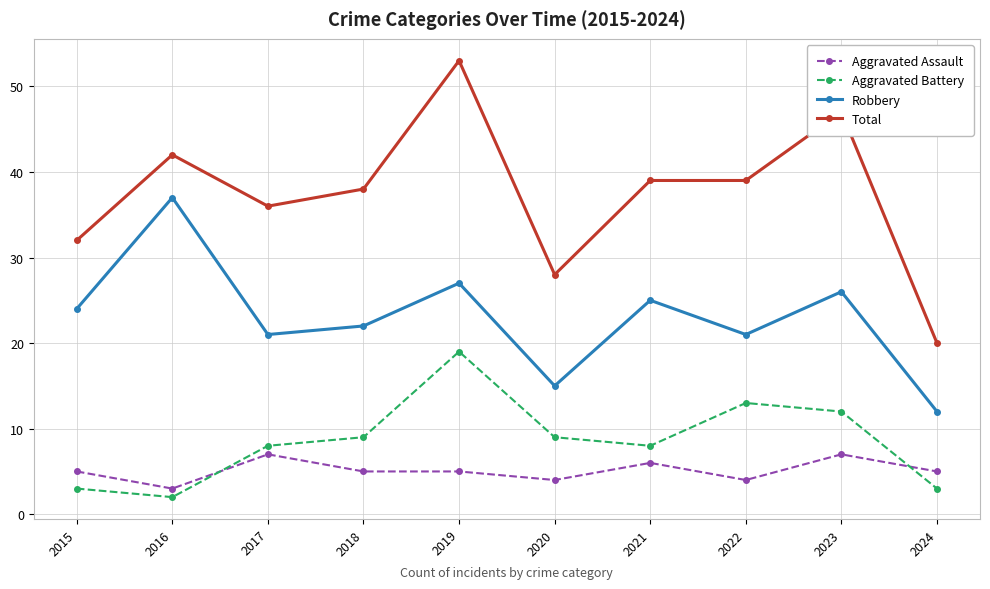

What value does the Total series have at 2021, to the nearest 10?

40